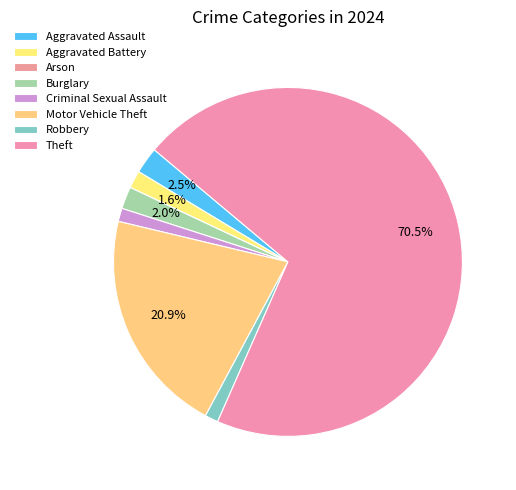

To the nearest percent, what is the difference between the largest and smallest slice percentages?

70%